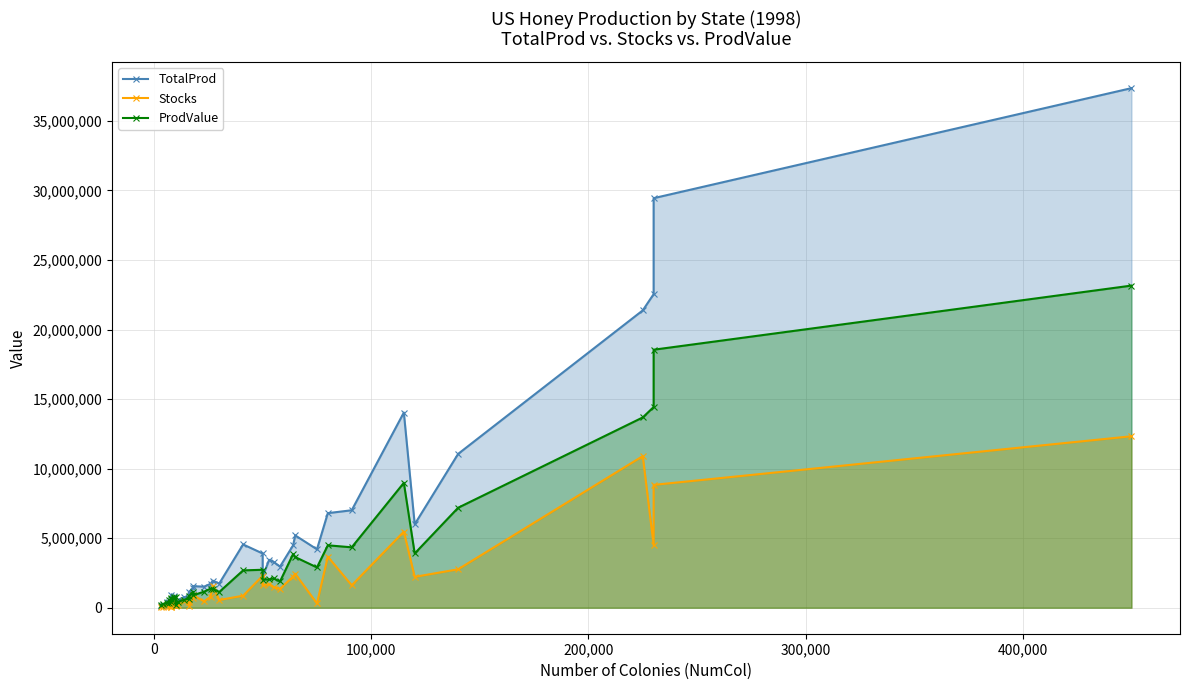

True or false: Stocks and ProdValue intersect in this chart.

True